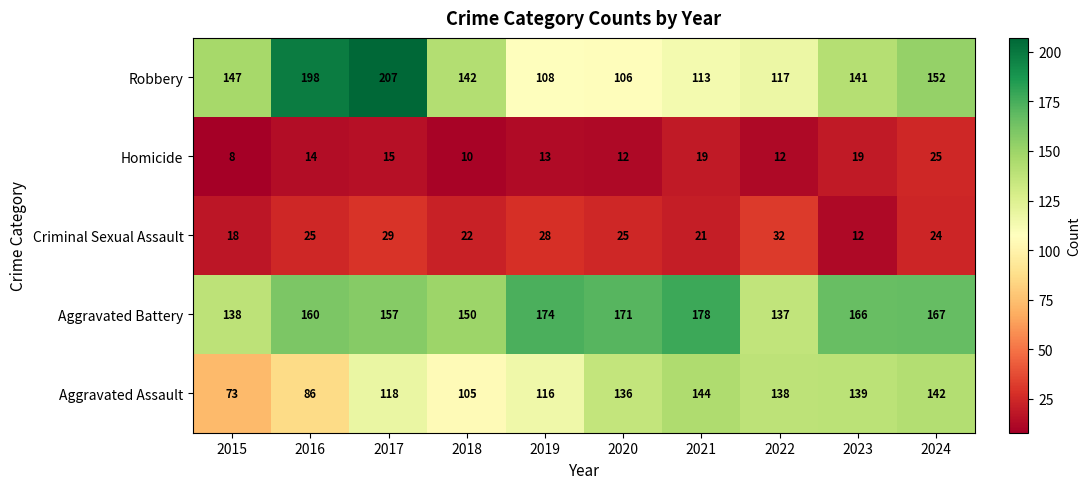

Between 2019 and 2023, which series saw the biggest shift?

Robbery